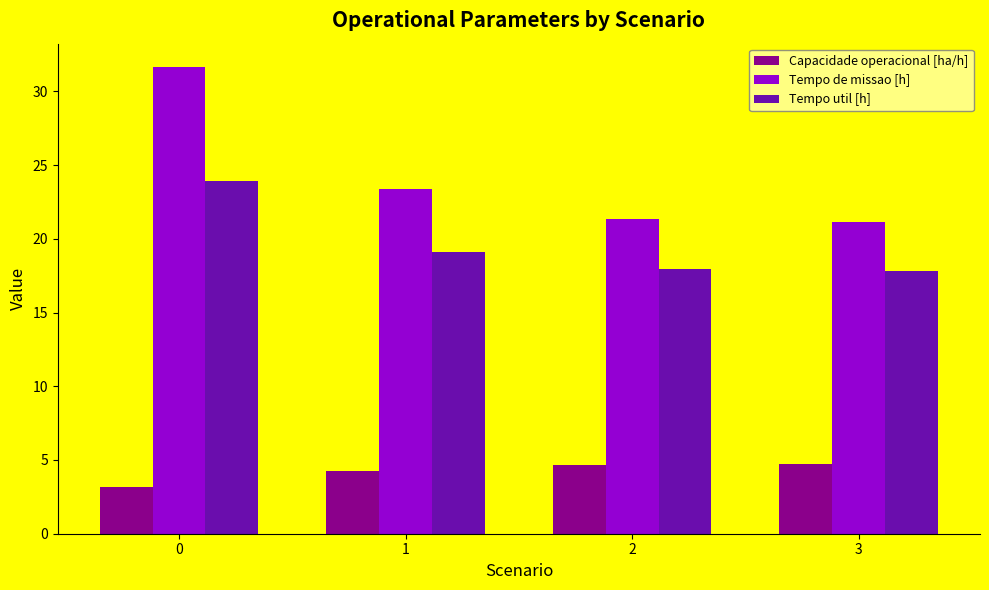

Which series has the largest total across all categories?

Tempo de missao [h]